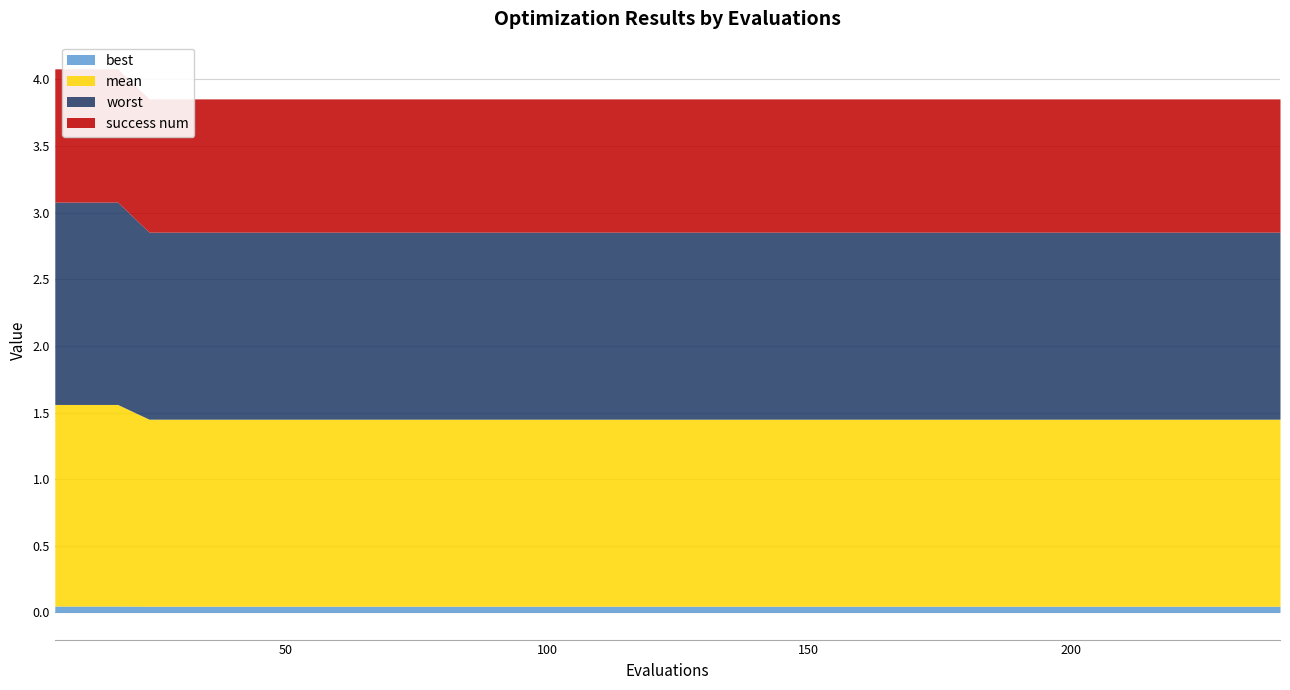

Is the value of mean at 60 greater than the value of worst at 90?

No